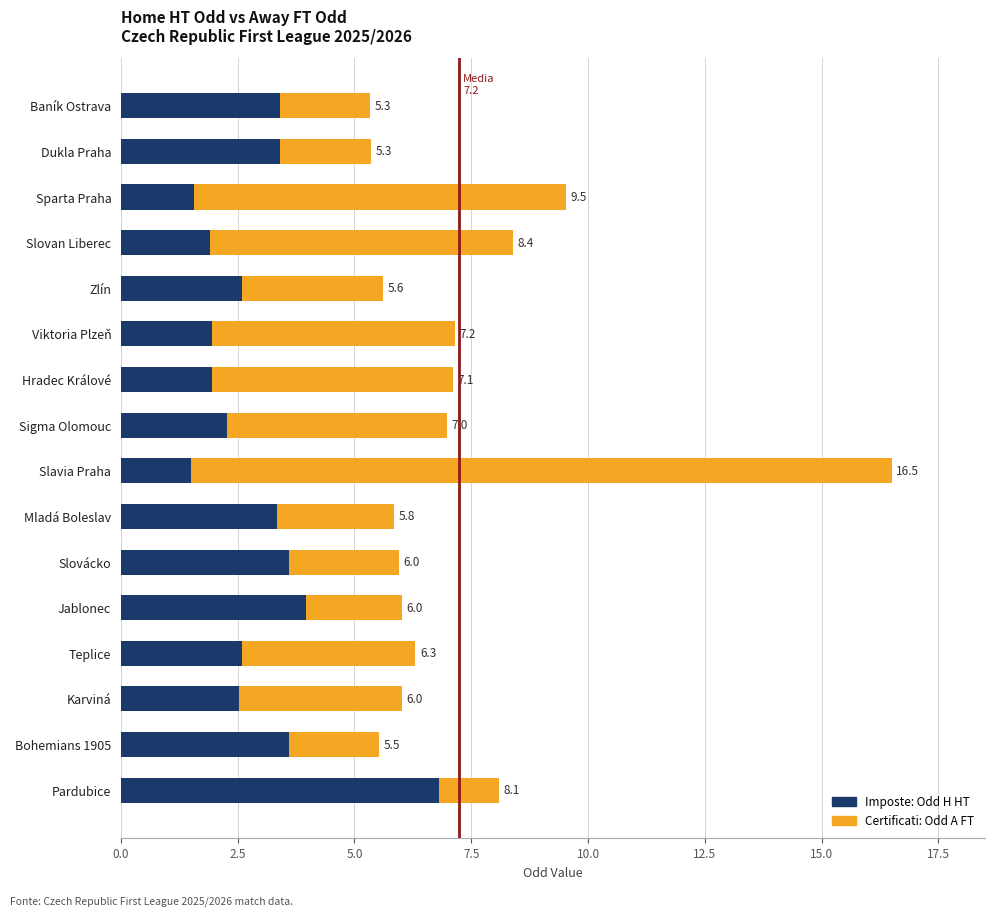

The value of Odd_A_FT (Away FT Odd) at Pardubice is 2.0. True or false?

False